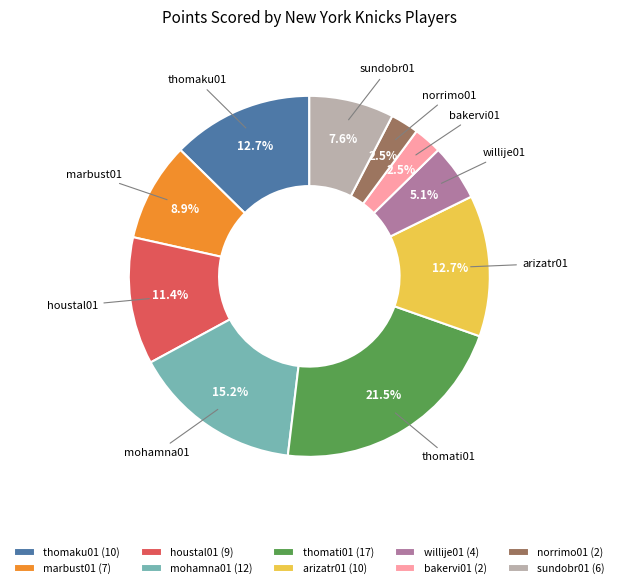

To the nearest percent, what percentage of the pie is arizatr01?

13%